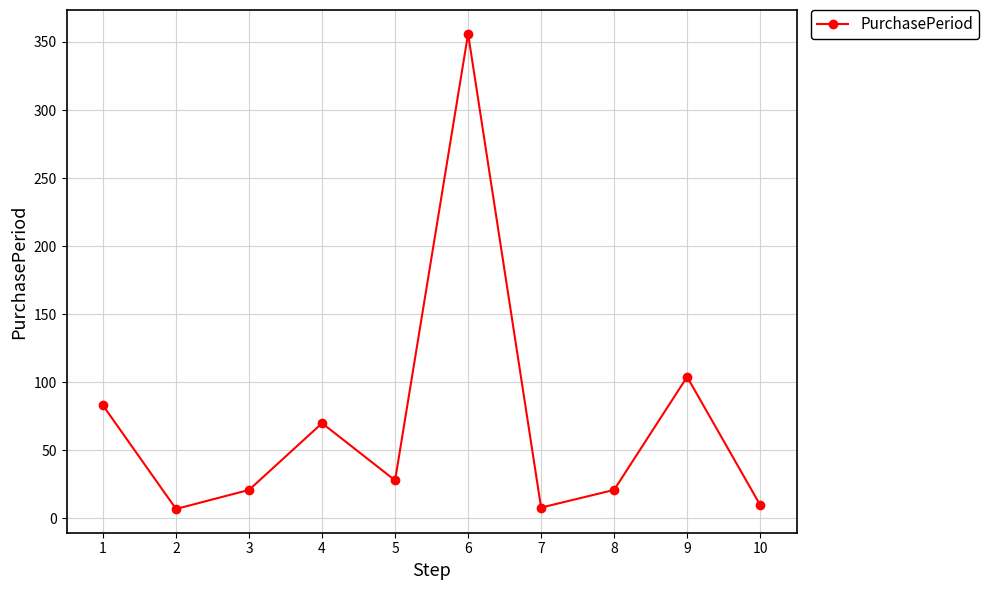

At which category does the data reach its first local peak?

4